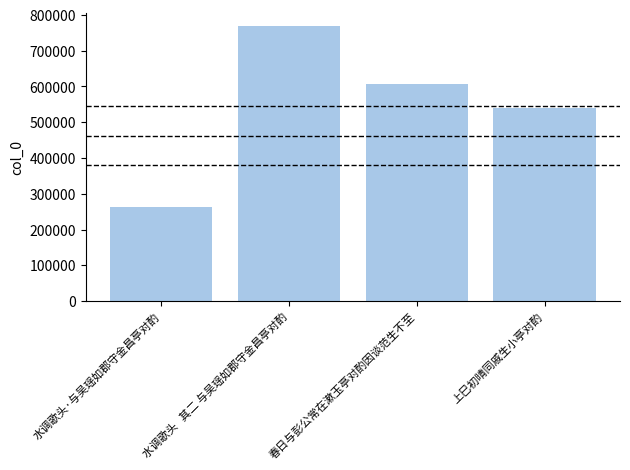

What is the sum of the values at 水调歌头   其二 与吴瑶如郡守金昌亭对酌 and 水调歌头·与吴瑶如郡守金昌亭对酌?

1029716